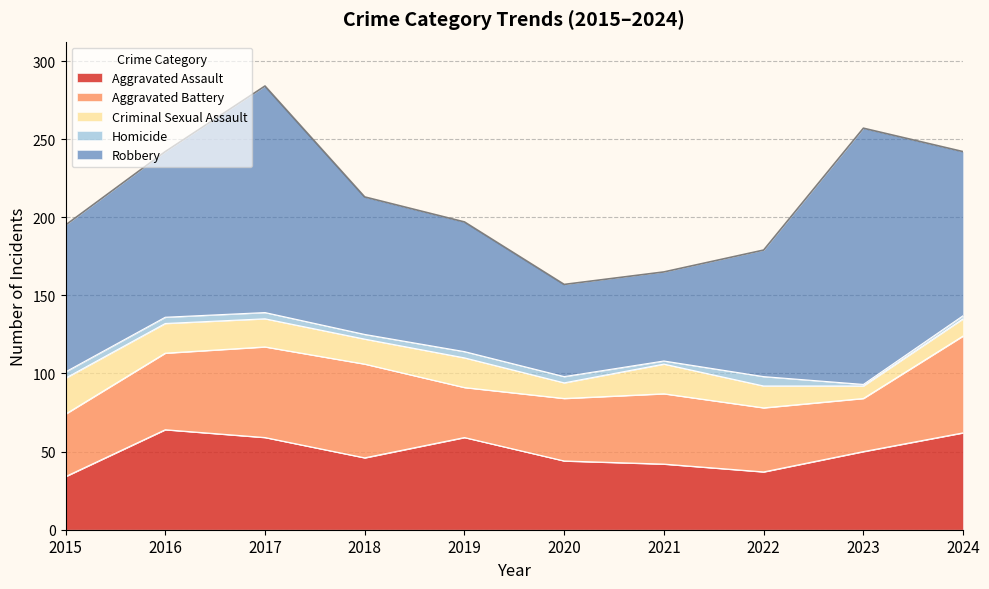

What is the difference between the maximum and second lowest values in the Criminal Sexual Assault series?

13